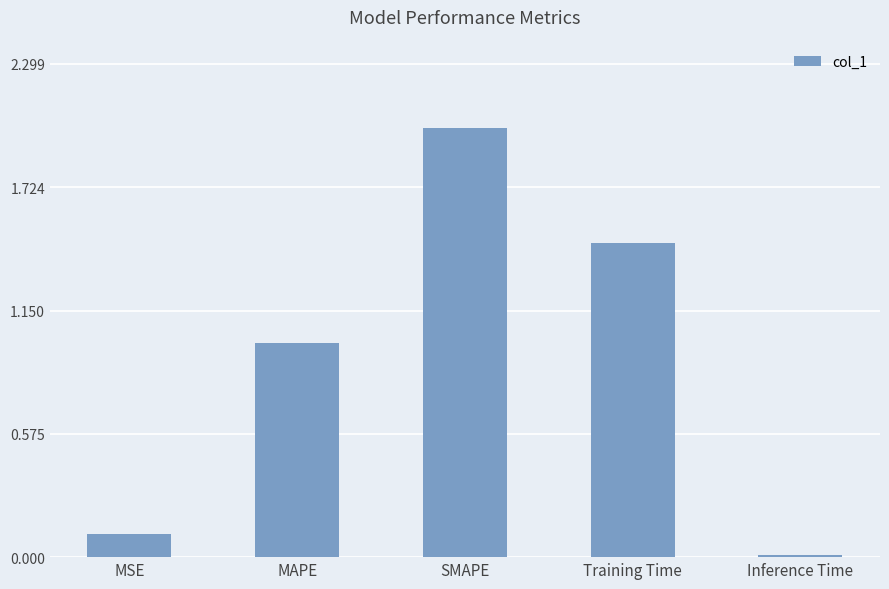

How many distinct data groups are displayed?

1